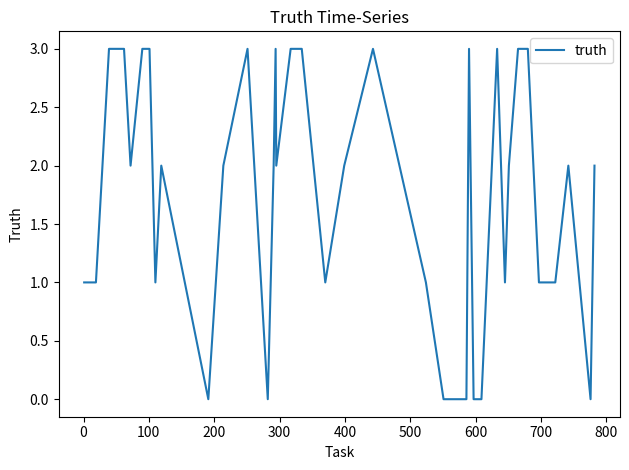

What is the difference between the maximum and minimum values?

3